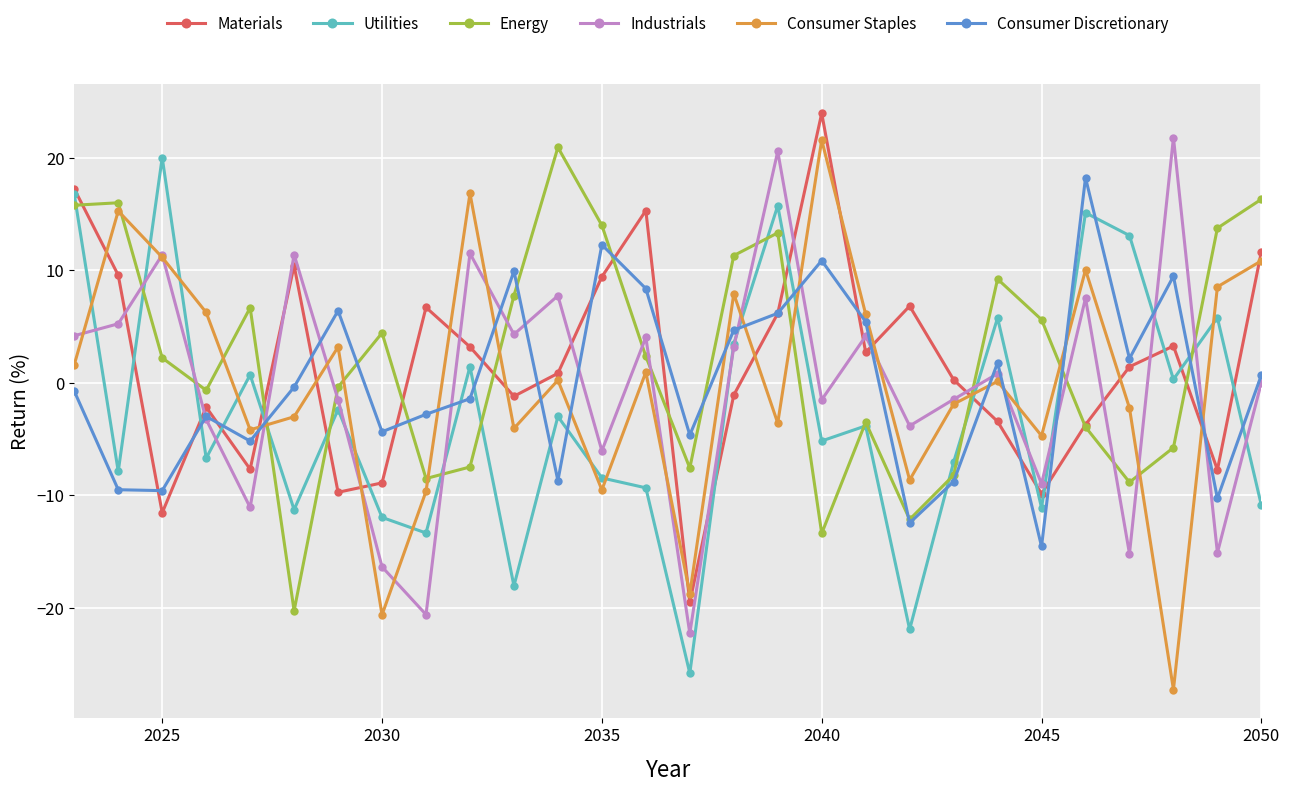

How many categories are shown in the chart?

28